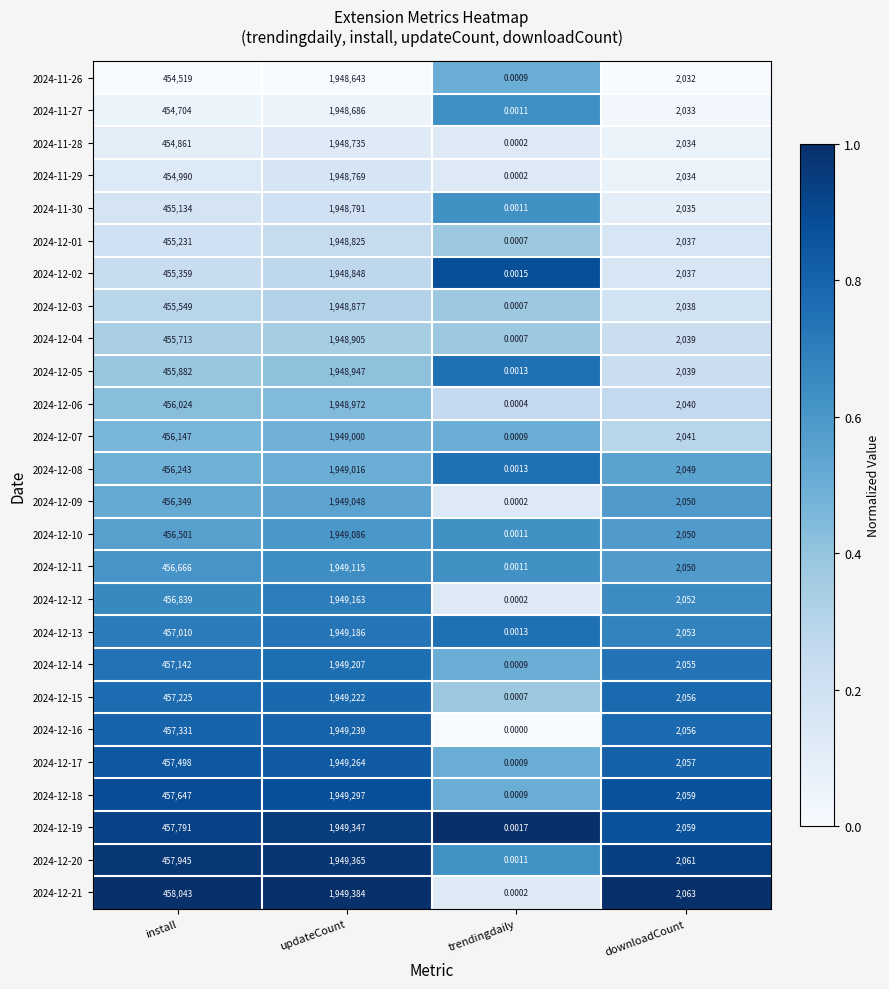

How many categories are shown in the chart?

4